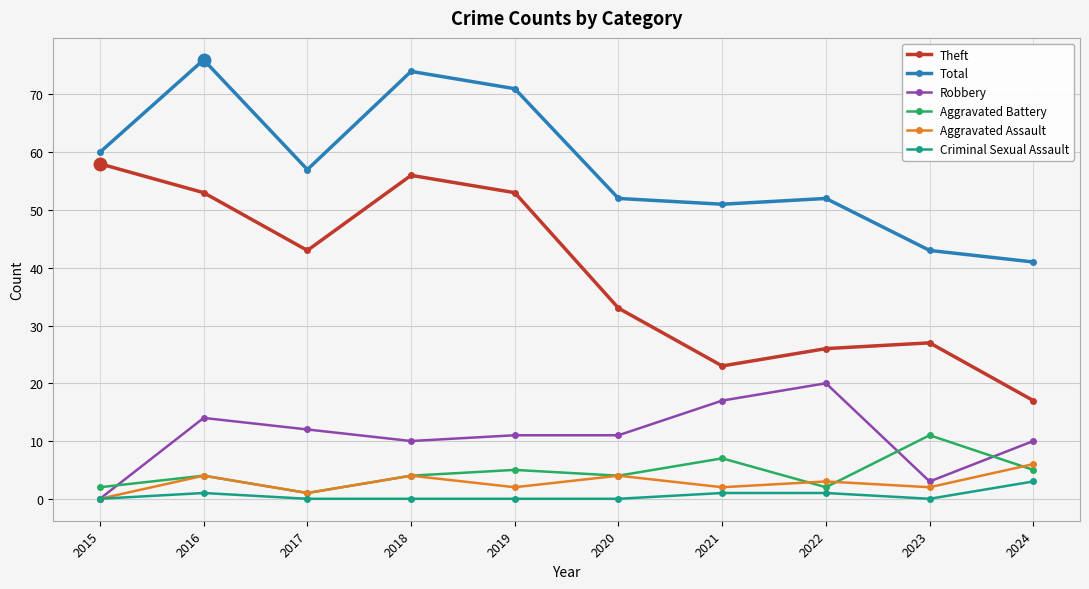

What is the sum of all Total values?

577